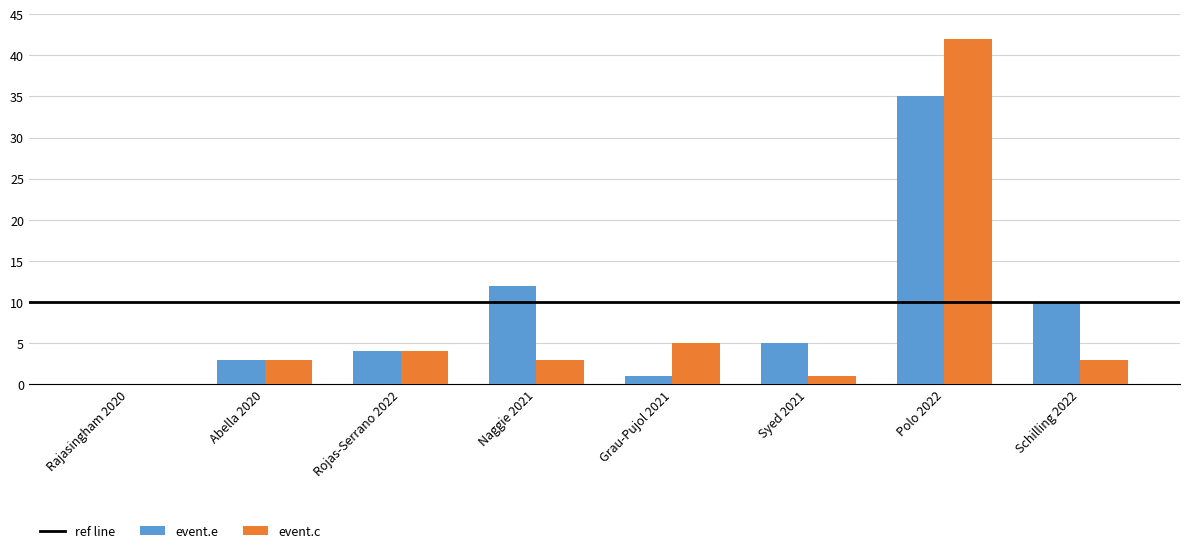

Is it true that event.e equals 1 at Grau-Pujol 2021?

True